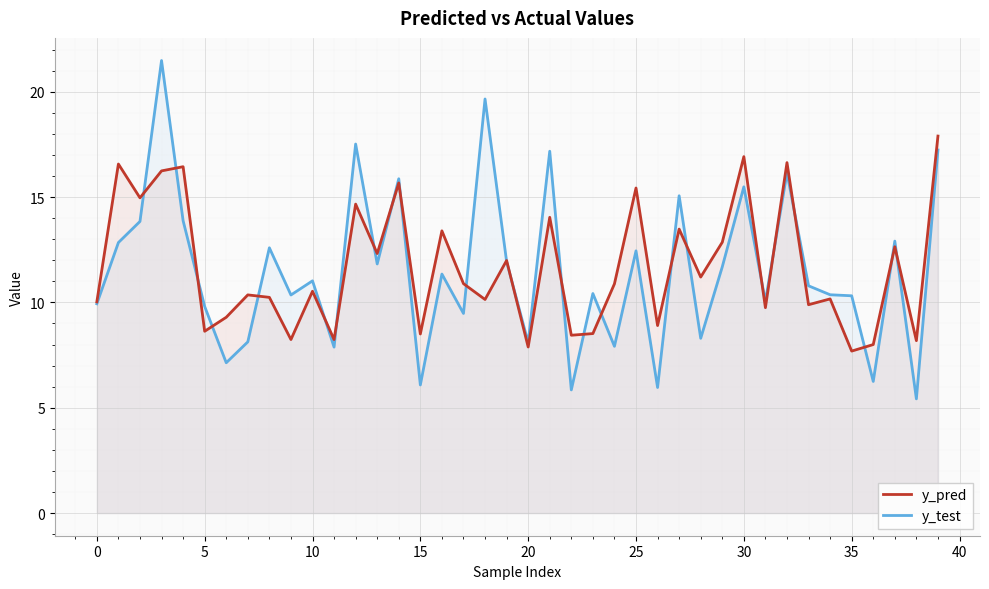

What is the label of the 18th point from the right?

22